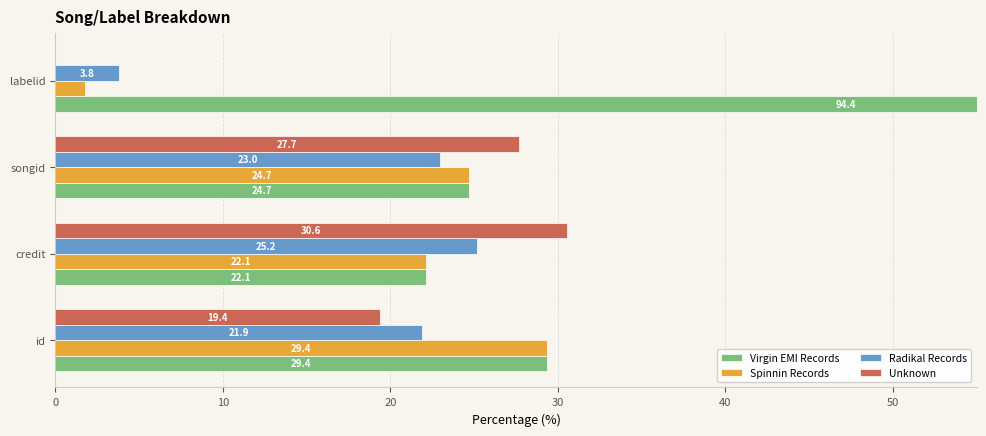

What is the sum of all Unknown values?

77.6